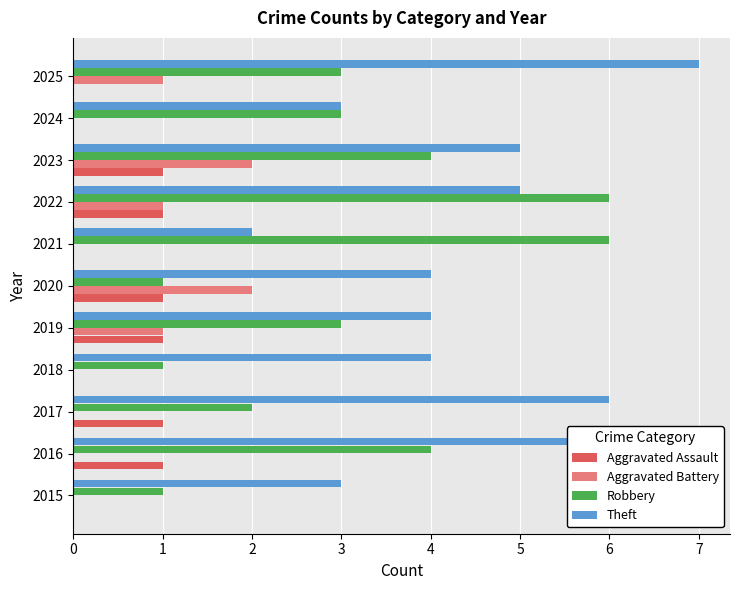

Between 2020 and 2023, which series saw the biggest shift?

Robbery